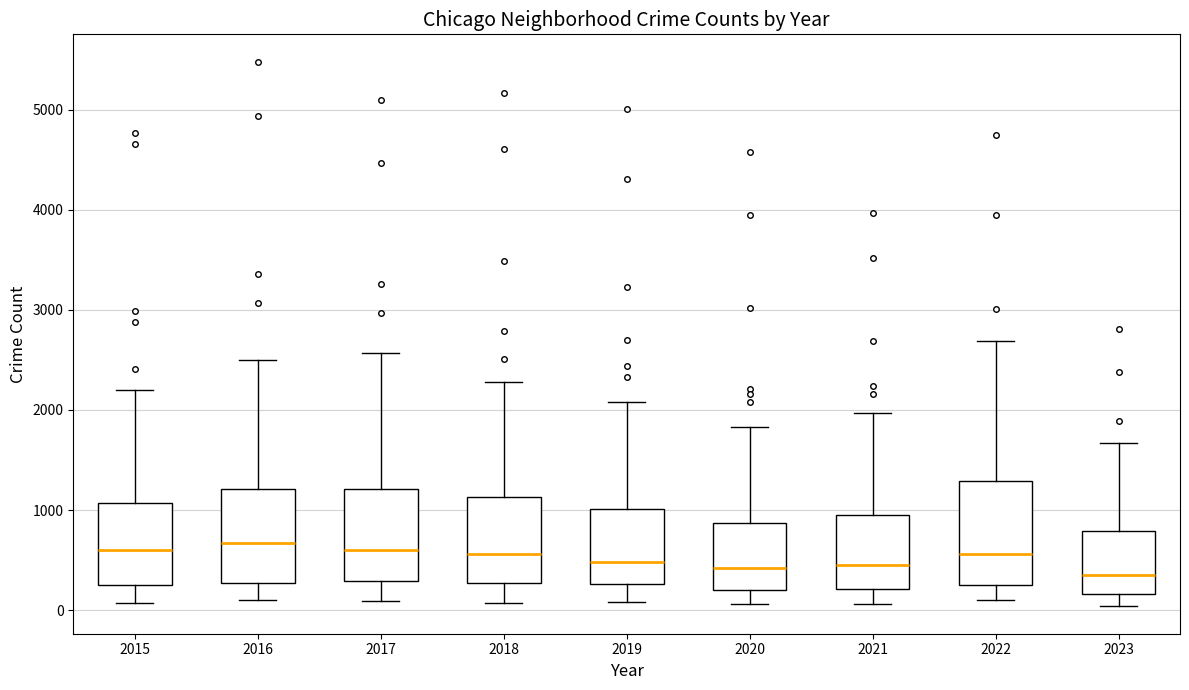

Reading left to right, transcribe this box plot: for each box, give where its median line is, the range the box spans, and where its two whiskers end, as read against the y-axis. The values are not printed on the chart, so give them approximately, as read against the axis.

2015: median 600, box 300 to 1100, whiskers 100 to 2200
2016: median 700, box 300 to 1200, whiskers 100 to 2500
2017: median 600, box 300 to 1200, whiskers 100 to 2600
2018: median 600, box 300 to 1100, whiskers 100 to 2300
2019: median 500, box 300 to 1000, whiskers 100 to 2100
2020: median 400, box 200 to 900, whiskers 100 to 1800
2021: median 500, box 200 to 900, whiskers 100 to 2000
2022: median 600, box 300 to 1300, whiskers 100 to 2700
2023: median 400, box 200 to 800, whiskers 0 to 1700